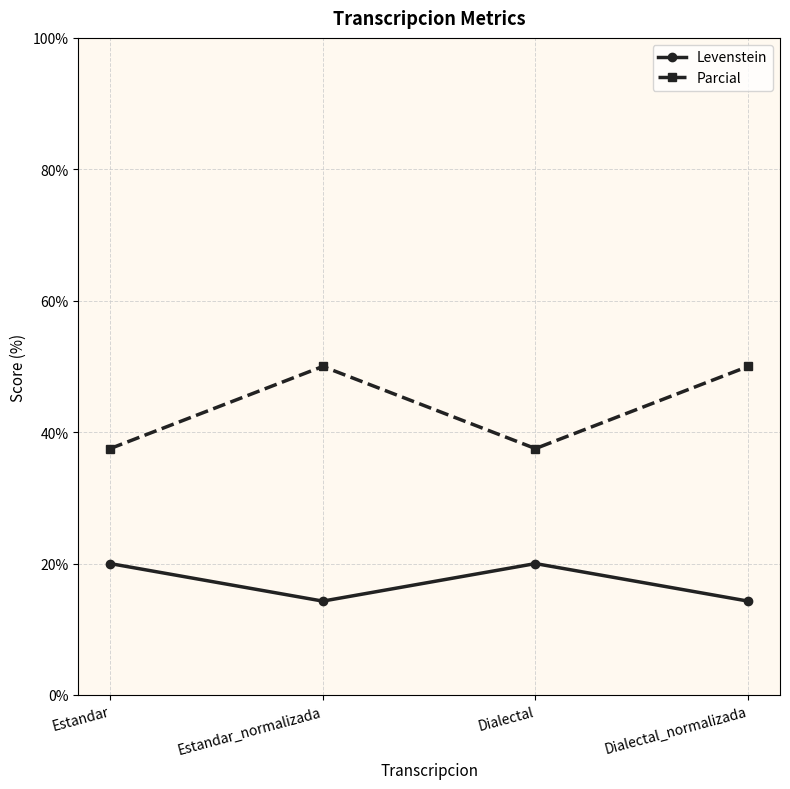

At how many categories does at least one series exceed 28?

4